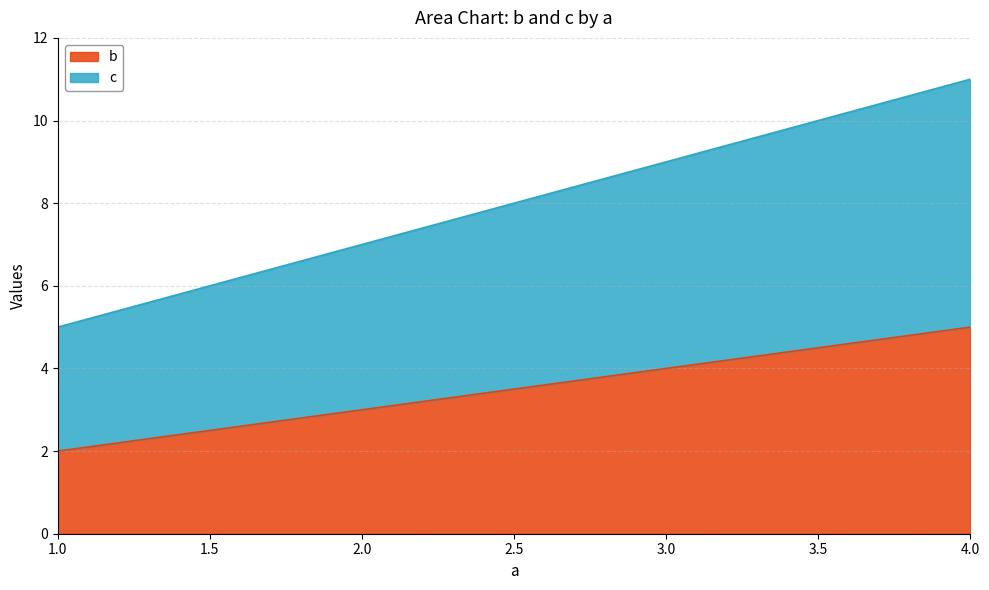

What is the total value across all series at 1.0?

5